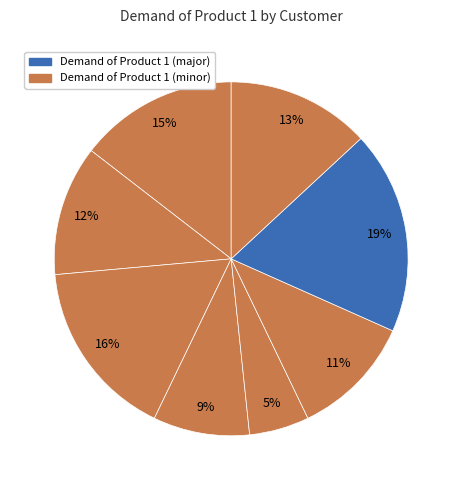

Which category has the smallest portion of the pie?

Customer 2 McMaster